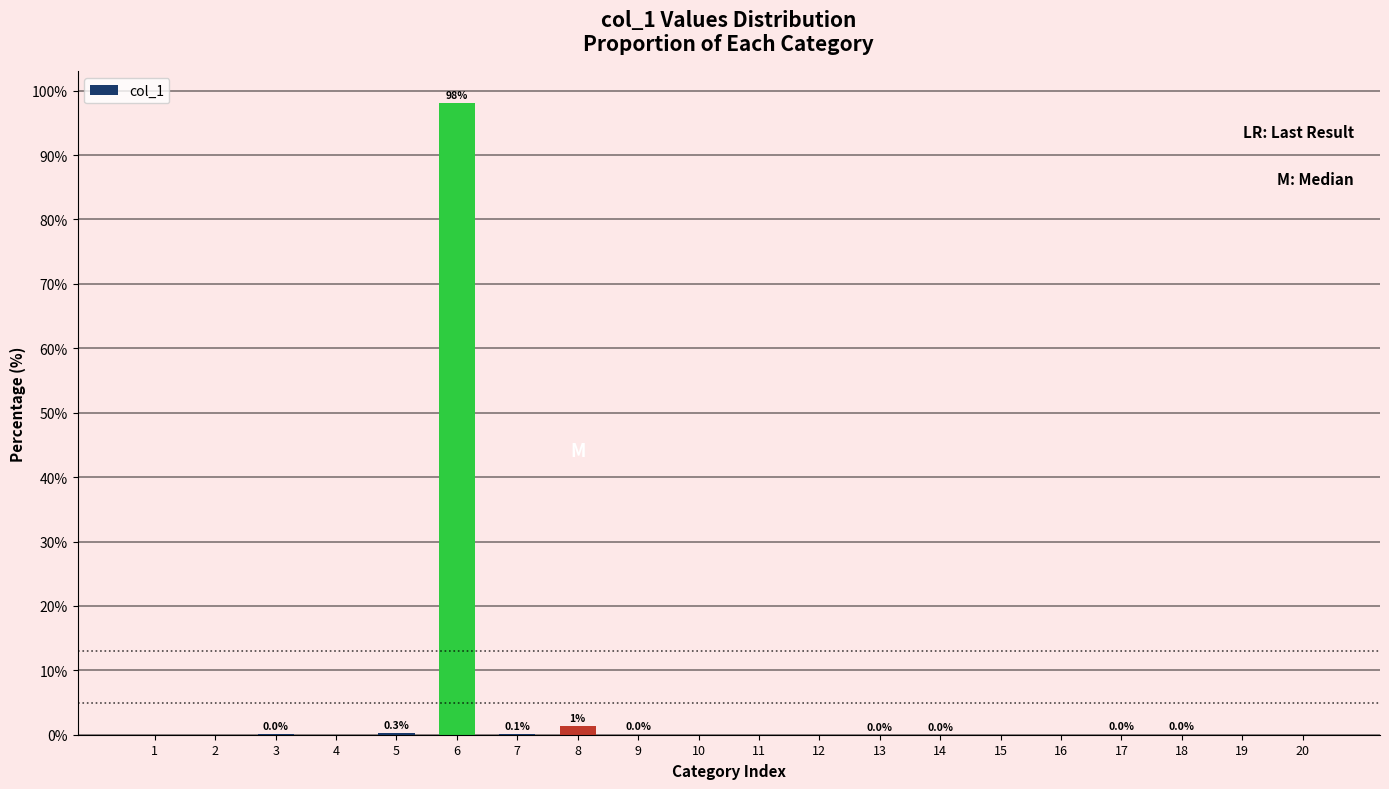

Are the bars horizontal?

No